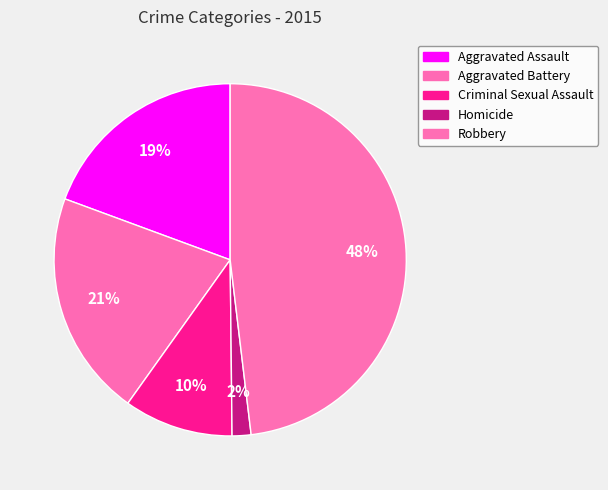

How many slices are in this pie chart?

5